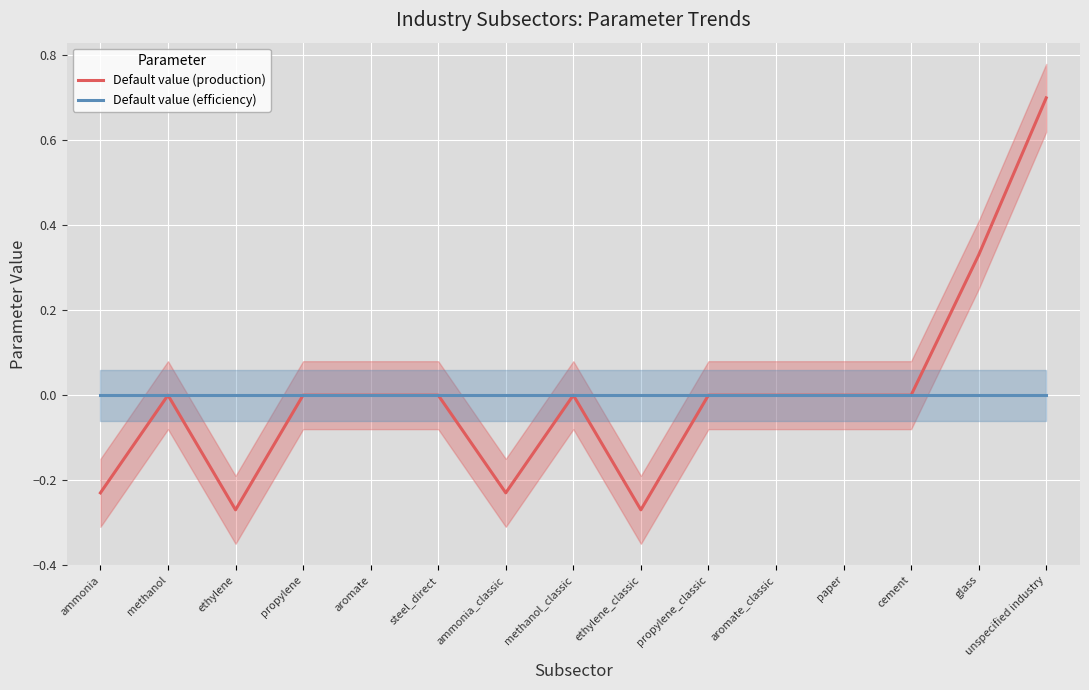

Reading left to right, extract all data points from this chart.

Default value (production): -0.2	0.0	-0.3	0.0	0.0	0.0	-0.2	0.0	-0.3	0.0	0.0	0.0	0.0	0.3	0.7
Default value (efficiency): 0.0	0.0	0.0	0.0	0.0	0.0	0.0	0.0	0.0	0.0	0.0	0.0	0.0	0.0	0.0